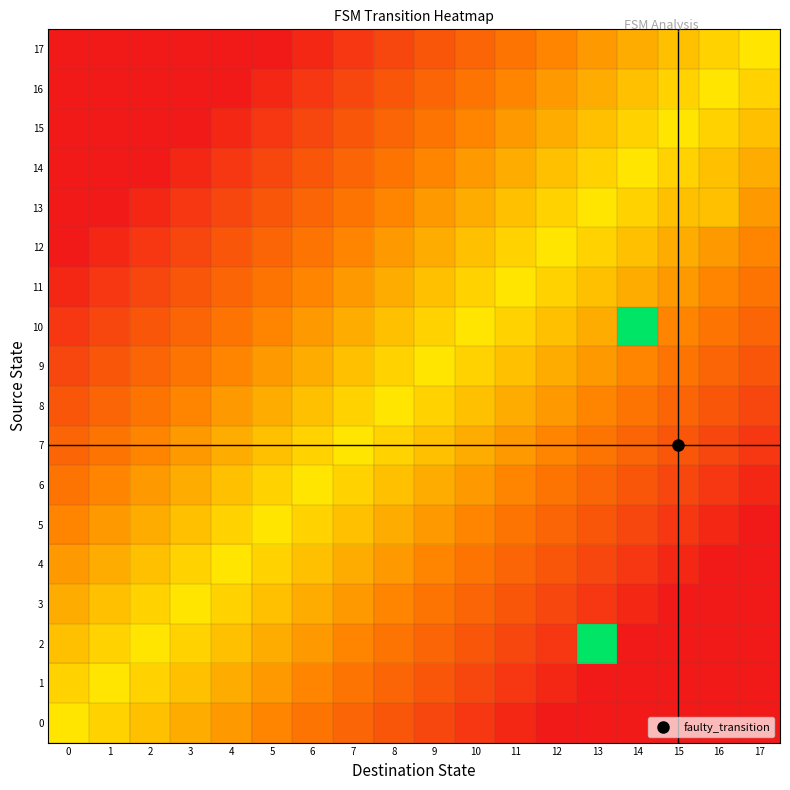

Reading left to right, list all the values displayed in this chart.

0: 0=0.6	1=0.5	2=0.5	3=0.4	4=0.4	5=0.3	6=0.3	7=0.2	8=0.2	9=0.1	10=0.1	11=0.0	12=0.0	13=0.0	14=0.0	15=0.0	16=0.0	17=0.0
1: 0=0.5	1=0.6	2=0.5	3=0.5	4=0.4	5=0.4	6=0.3	7=0.3	8=0.2	9=0.2	10=0.1	11=0.1	12=0.0	13=0.0	14=0.0	15=0.0	16=0.0	17=0.0
2: 0=0.5	1=0.5	2=0.6	3=0.5	4=0.5	5=0.4	6=0.4	7=0.3	8=0.3	9=0.2	10=0.2	11=0.1	12=0.1	13=1.0	14=0.0	15=0.0	16=0.0	17=0.0
3: 0=0.4	1=0.5	2=0.5	3=0.6	4=0.5	5=0.5	6=0.4	7=0.4	8=0.3	9=0.3	10=0.2	11=0.2	12=0.1	13=0.1	14=0.0	15=0.0	16=0.0	17=0.0
4: 0=0.4	1=0.4	2=0.5	3=0.5	4=0.6	5=0.5	6=0.5	7=0.4	8=0.4	9=0.3	10=0.3	11=0.2	12=0.2	13=0.1	14=0.1	15=0.0	16=0.0	17=0.0
5: 0=0.3	1=0.4	2=0.4	3=0.5	4=0.5	5=0.6	6=0.5	7=0.5	8=0.4	9=0.4	10=0.3	11=0.3	12=0.2	13=0.2	14=0.1	15=0.1	16=0.0	17=0.0
6: 0=0.3	1=0.3	2=0.4	3=0.4	4=0.5	5=0.5	6=0.6	7=0.5	8=0.5	9=0.4	10=0.4	11=0.3	12=0.3	13=0.2	14=0.2	15=0.1	16=0.1	17=0.0
7: 0=0.2	1=0.3	2=0.3	3=0.4	4=0.4	5=0.5	6=0.5	7=0.6	8=0.5	9=0.5	10=0.4	11=0.4	12=0.3	13=0.3	14=0.2	15=0.2	16=0.1	17=0.1
8: 0=0.2	1=0.2	2=0.3	3=0.3	4=0.4	5=0.4	6=0.5	7=0.5	8=0.6	9=0.5	10=0.5	11=0.4	12=0.4	13=0.3	14=0.3	15=0.2	16=0.2	17=0.1
9: 0=0.1	1=0.2	2=0.2	3=0.3	4=0.3	5=0.4	6=0.4	7=0.5	8=0.5	9=0.6	10=0.5	11=0.5	12=0.4	13=0.4	14=0.3	15=0.3	16=0.2	17=0.2
10: 0=0.1	1=0.1	2=0.2	3=0.2	4=0.3	5=0.3	6=0.4	7=0.4	8=0.5	9=0.5	10=0.6	11=0.5	12=0.5	13=0.4	14=1.0	15=0.3	16=0.3	17=0.2
11: 0=0.0	1=0.1	2=0.1	3=0.2	4=0.2	5=0.3	6=0.3	7=0.4	8=0.4	9=0.5	10=0.5	11=0.6	12=0.5	13=0.5	14=0.4	15=0.4	16=0.3	17=0.3
12: 0=0.0	1=0.0	2=0.1	3=0.1	4=0.2	5=0.2	6=0.3	7=0.3	8=0.4	9=0.4	10=0.5	11=0.5	12=0.6	13=0.5	14=0.5	15=0.4	16=0.4	17=0.3
13: 0=0.0	1=0.0	2=0.0	3=0.1	4=0.1	5=0.2	6=0.2	7=0.3	8=0.3	9=0.4	10=0.4	11=0.5	12=0.5	13=0.6	14=0.5	15=0.5	16=0.5	17=0.4
14: 0=0.0	1=0.0	2=0.0	3=0.0	4=0.1	5=0.1	6=0.2	7=0.2	8=0.3	9=0.3	10=0.4	11=0.4	12=0.5	13=0.5	14=0.6	15=0.5	16=0.5	17=0.4
15: 0=0.0	1=0.0	2=0.0	3=0.0	4=0.0	5=0.1	6=0.1	7=0.2	8=0.2	9=0.3	10=0.3	11=0.4	12=0.4	13=0.5	14=0.5	15=0.6	16=0.5	17=0.5
16: 0=0.0	1=0.0	2=0.0	3=0.0	4=0.0	5=0.0	6=0.1	7=0.1	8=0.2	9=0.2	10=0.3	11=0.3	12=0.4	13=0.4	14=0.5	15=0.5	16=0.6	17=0.5
17: 0=0.0	1=0.0	2=0.0	3=0.0	4=0.0	5=0.0	6=0.0	7=0.1	8=0.1	9=0.2	10=0.2	11=0.3	12=0.3	13=0.4	14=0.4	15=0.5	16=0.5	17=0.6